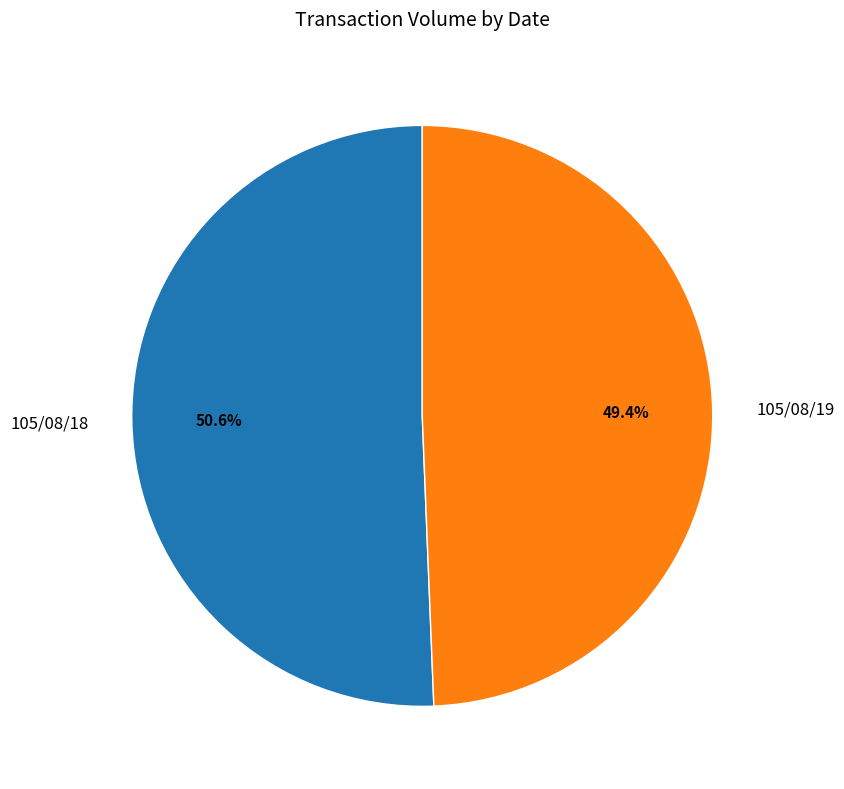

Count the number of slices in the pie.

2